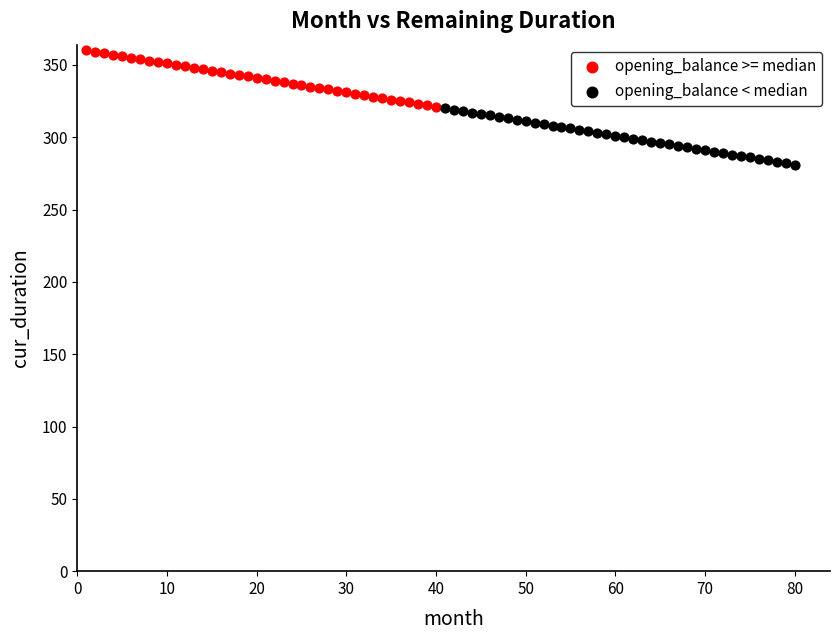

Which series contains the highest Y value?

opening_balance >= median